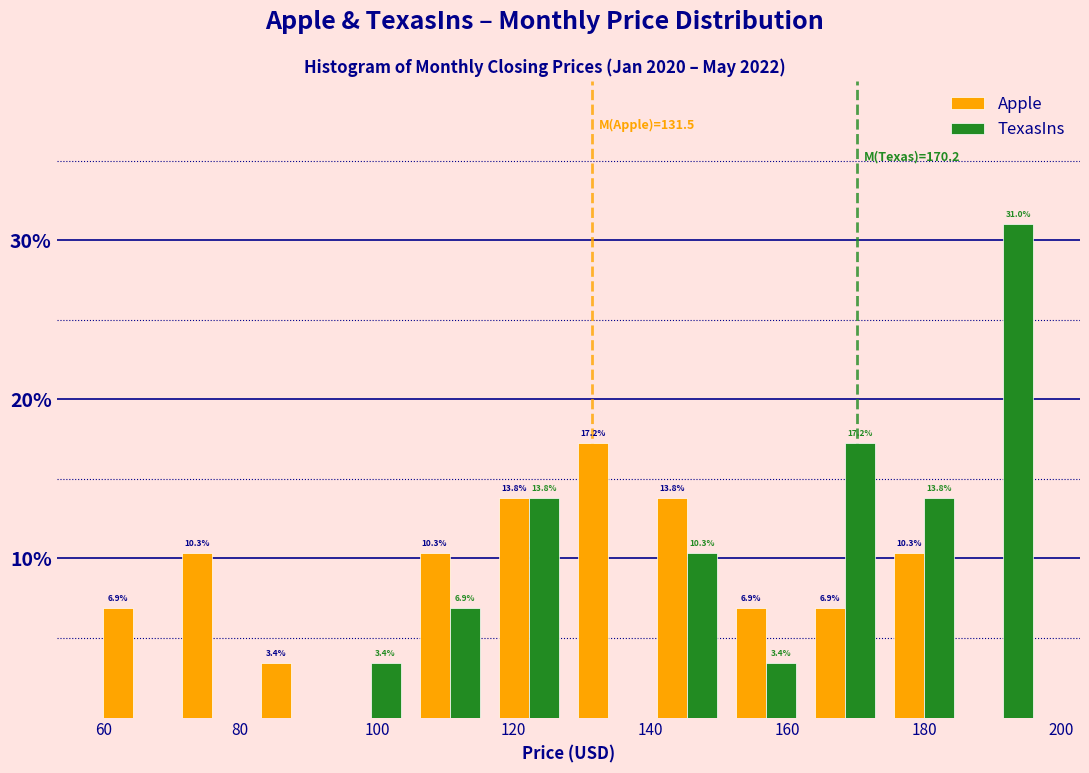

In the Apple series, which range on the x-axis has the tallest bar?

128 to 140